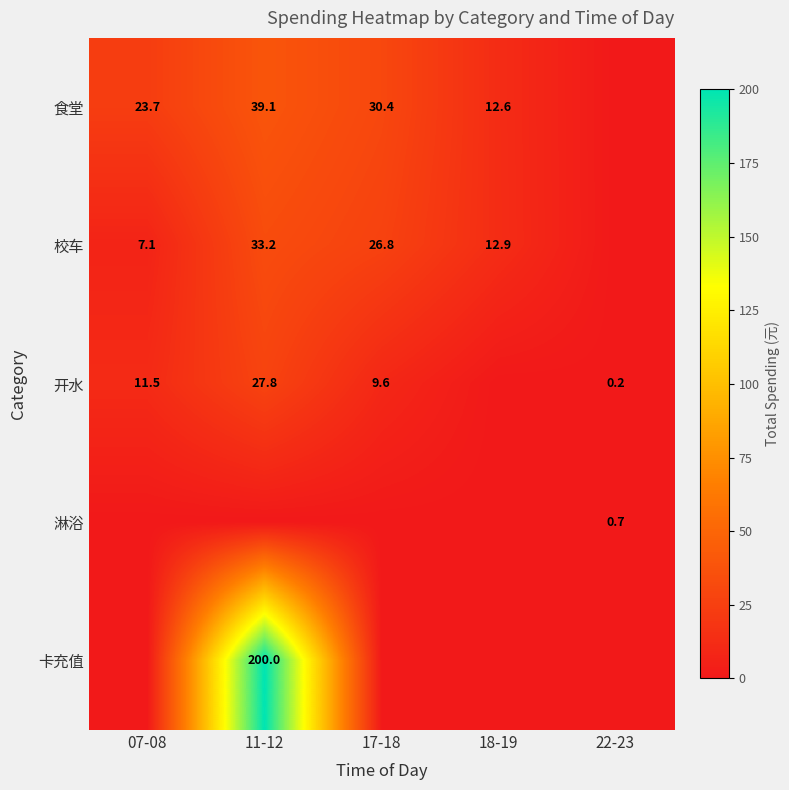

Is the value of 开水 at 07-08 greater than the value of 食堂 at 17-18?

No